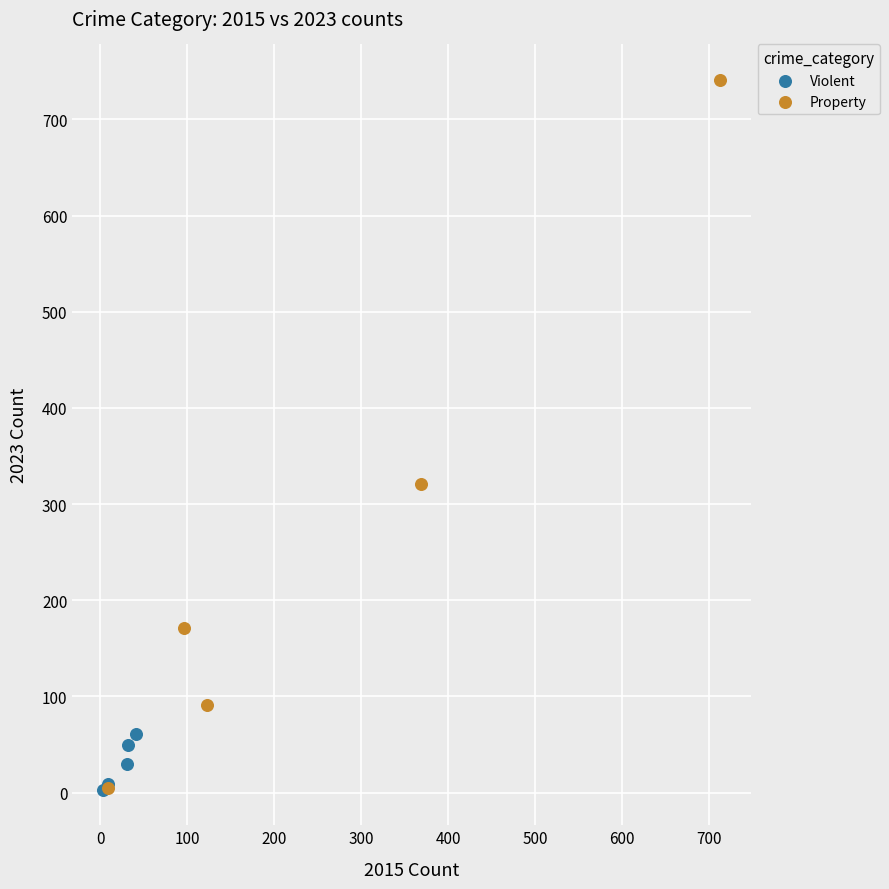

Which series reaches the maximum Y coordinate?

Property